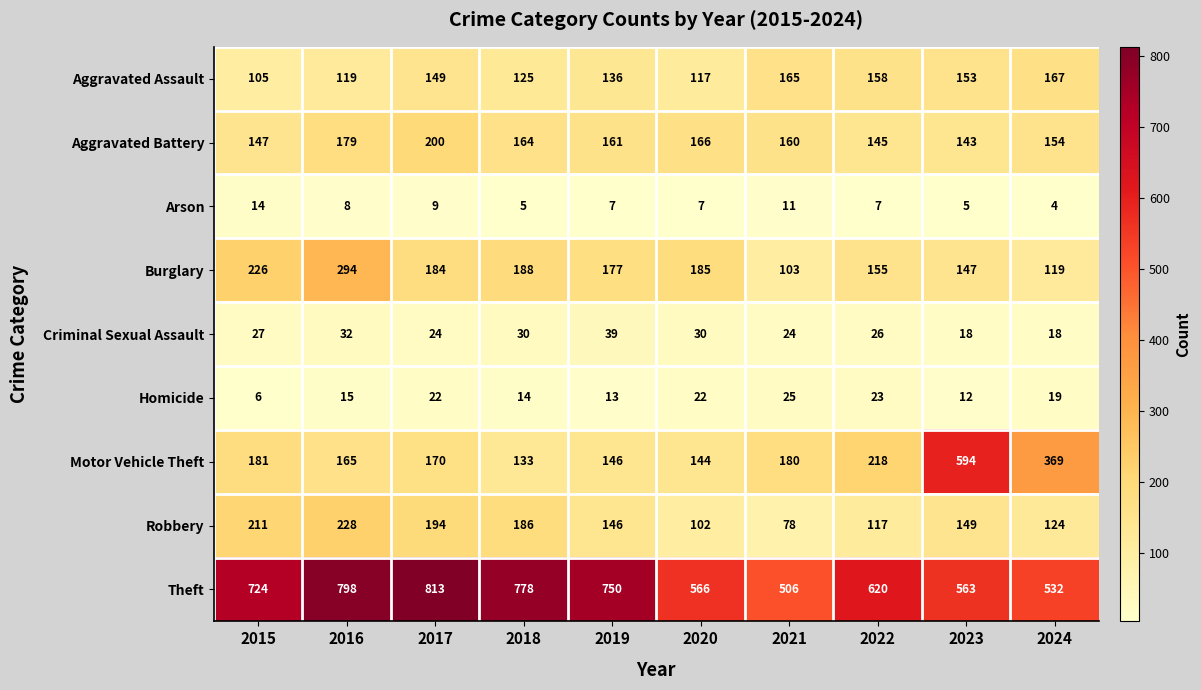

How many data points in Aggravated Battery are less than 161?

5